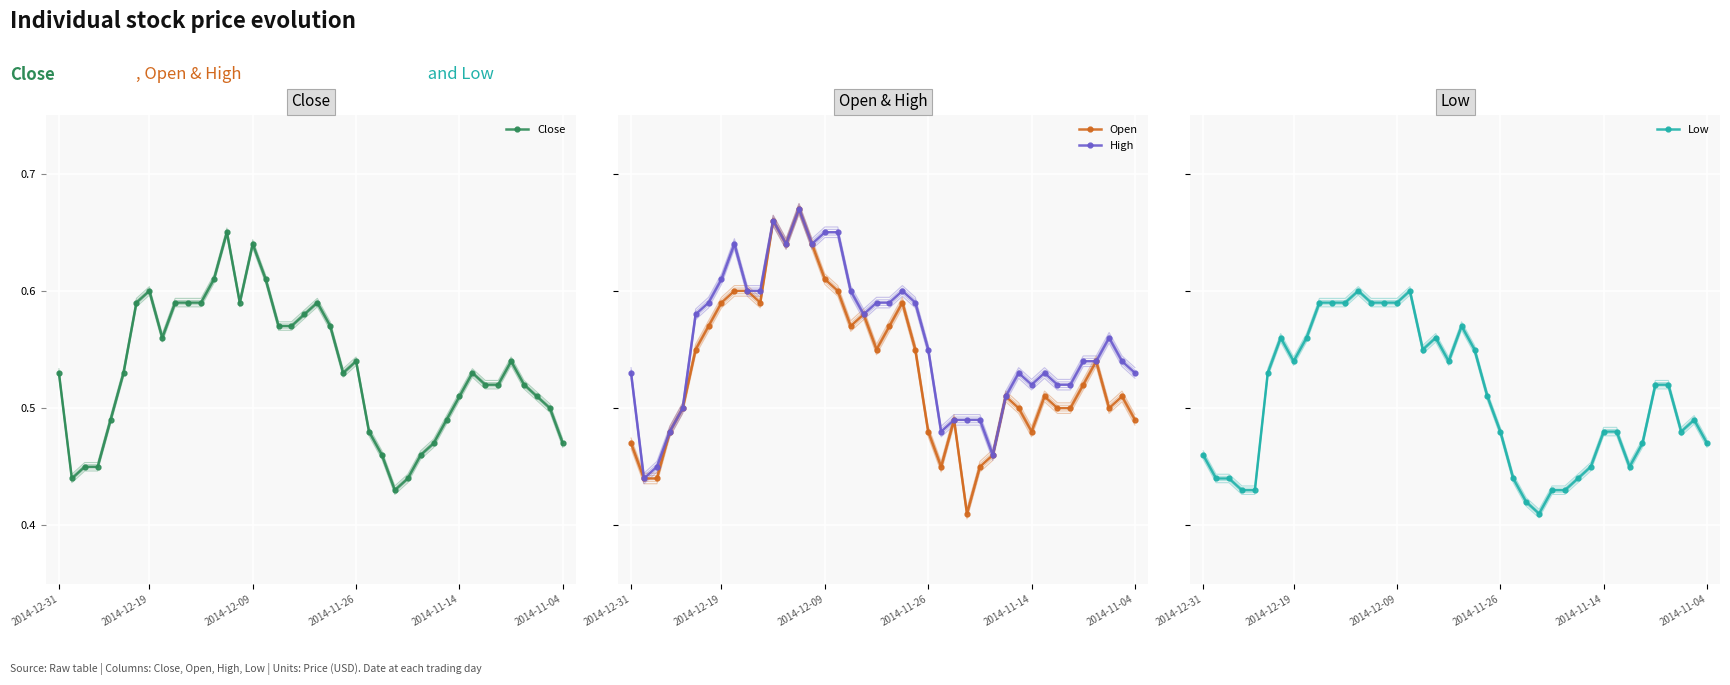

What is the difference between the maximum and minimum values in the High series?

0.2